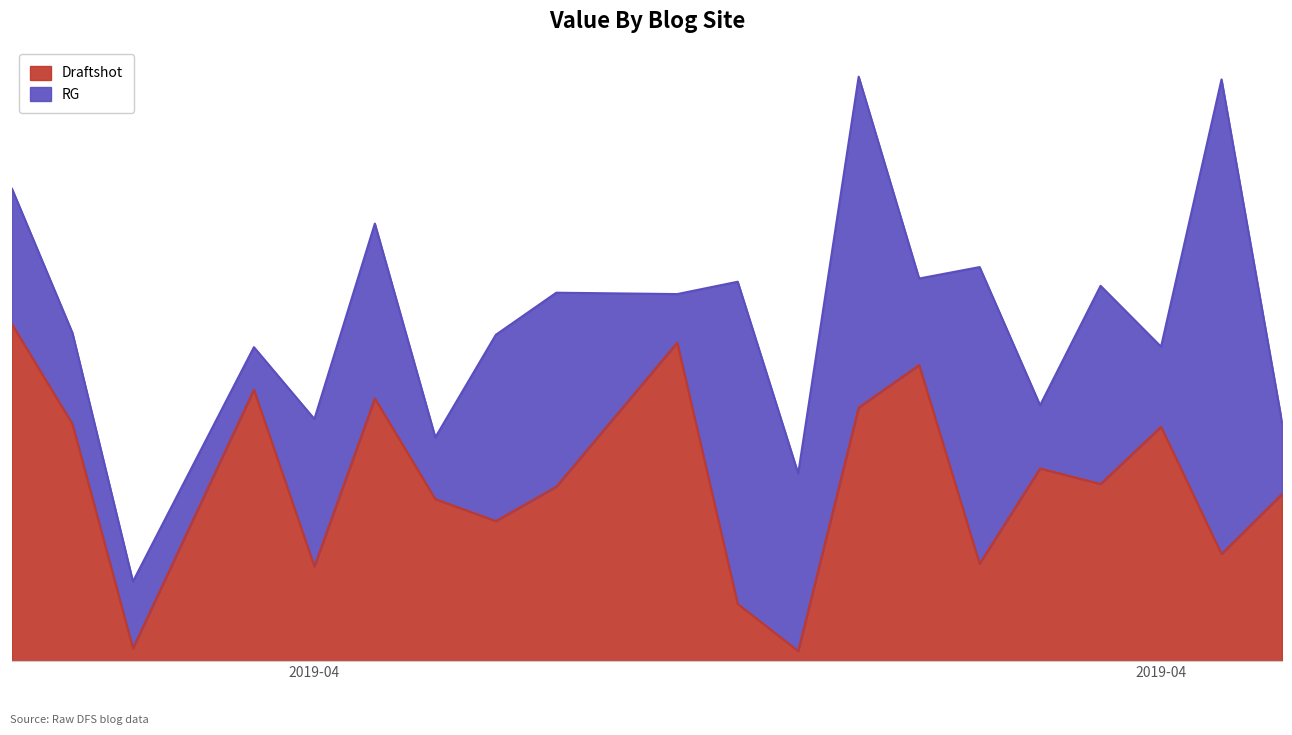

Does the chart display data point markers on the line(s)?

No